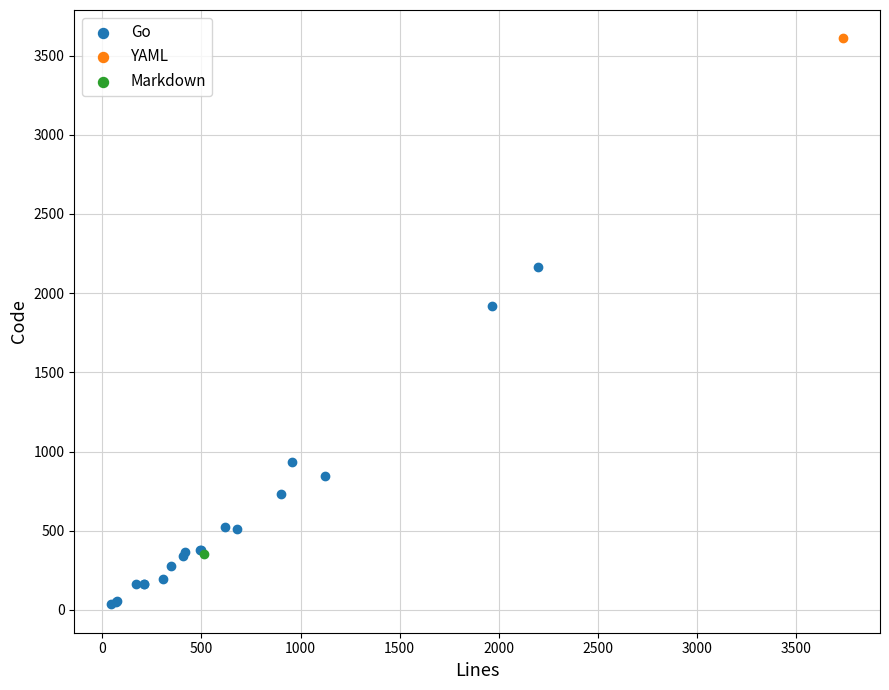

What are all the series names shown in the legend?

Go, YAML, Markdown